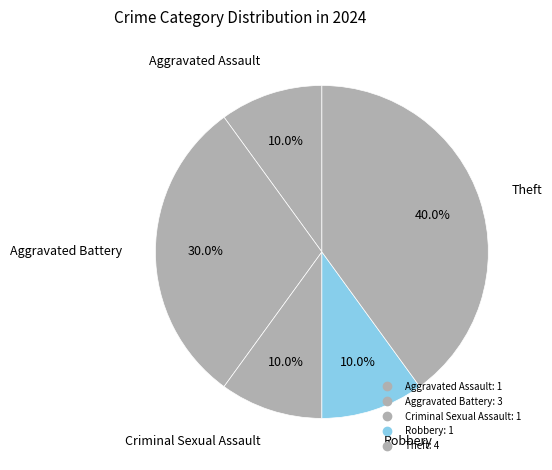

What is the change in value from Robbery to Theft?

+3